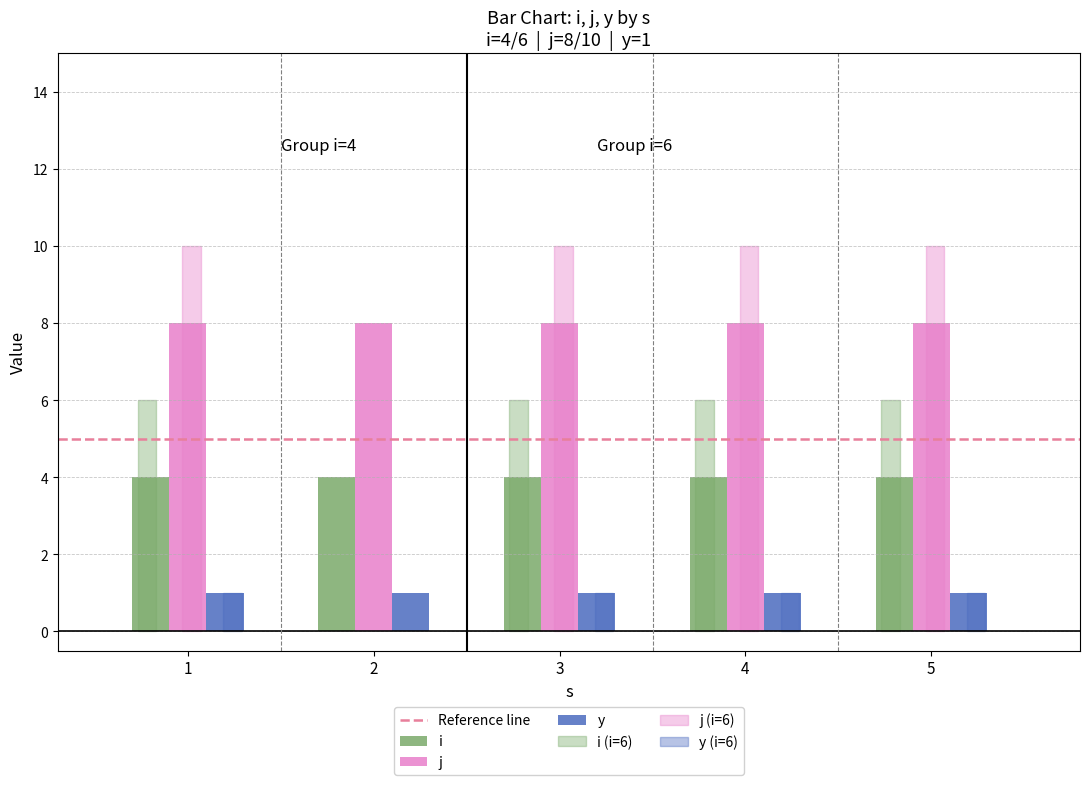

What is the total value across all series at 1?

13